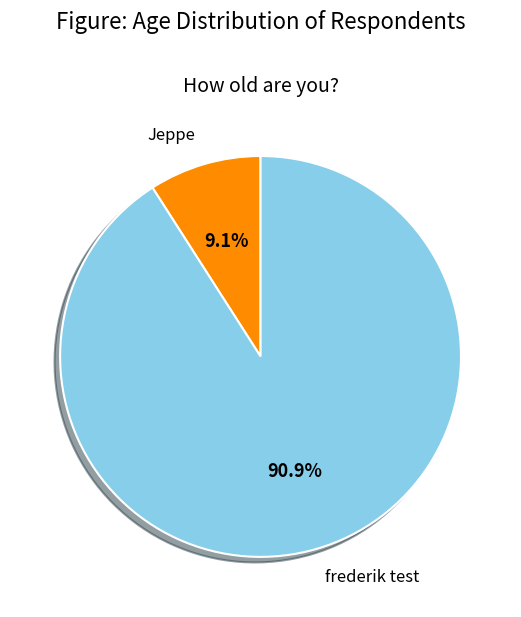

How many slices are in this pie chart?

2